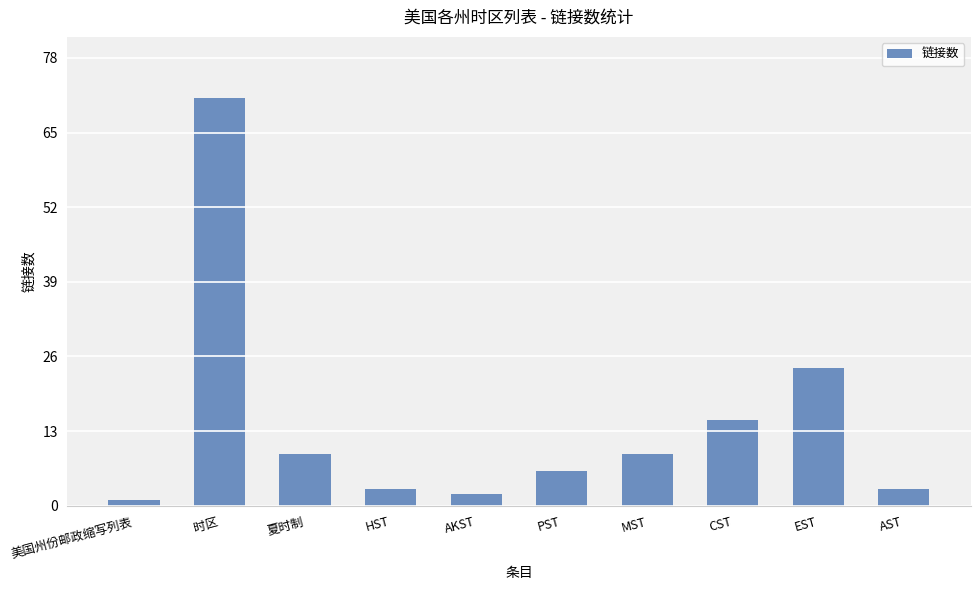

The value at AKST is 2. True or false?

True